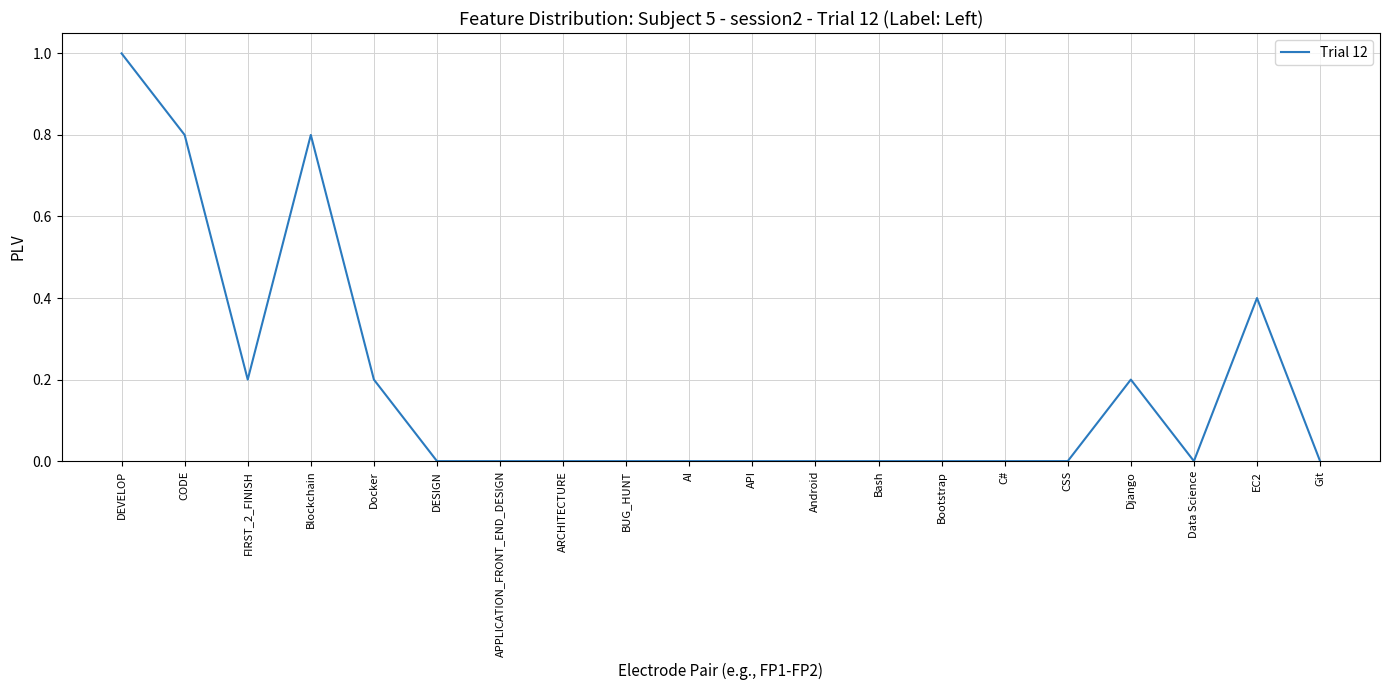

Which label corresponds to the largest value in the chart?

DEVELOP